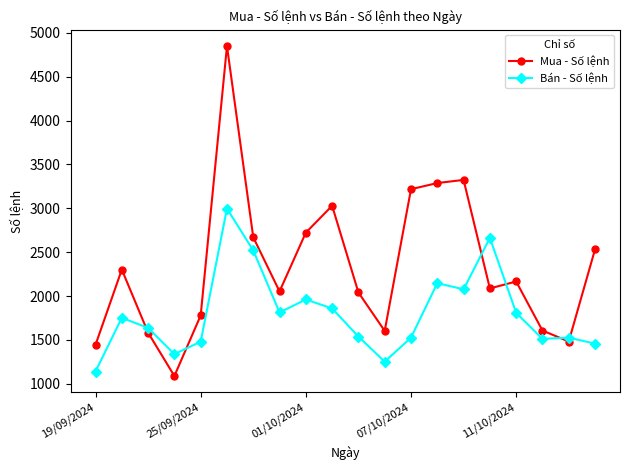

Is this an area chart (filled region under the line)?

No